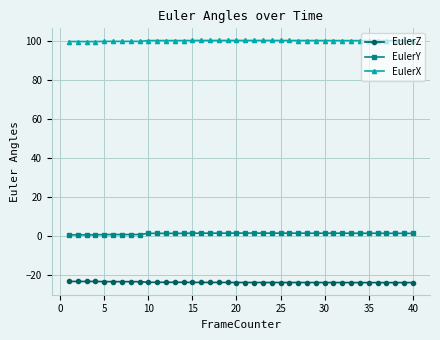

At how many categories does at least one series exceed 34?

40